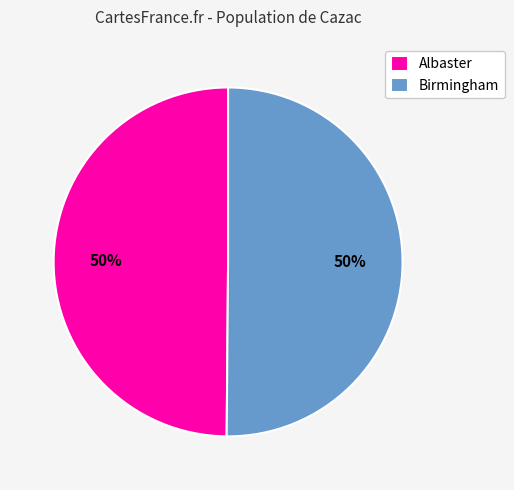

To the nearest percent, what is the combined percentage of Albaster and Birmingham?

100%